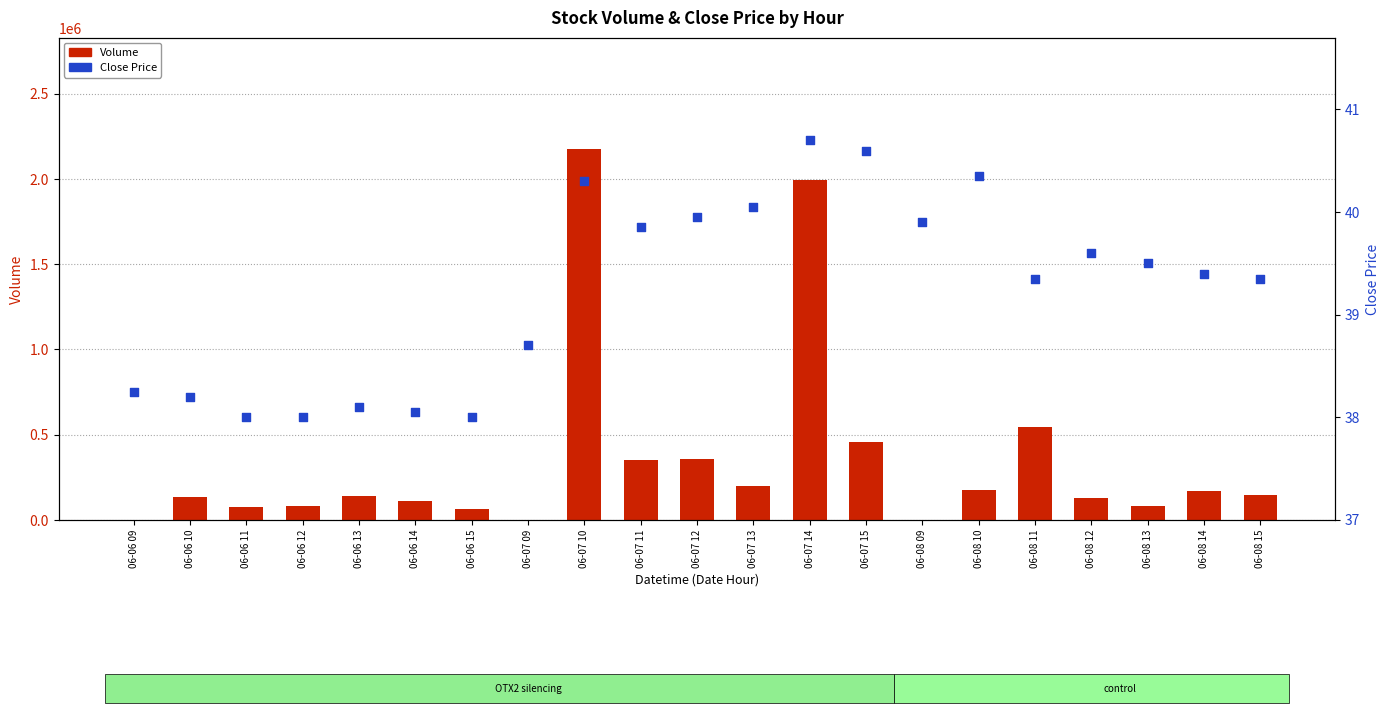

What are all the series names shown in the legend?

Volume, Close